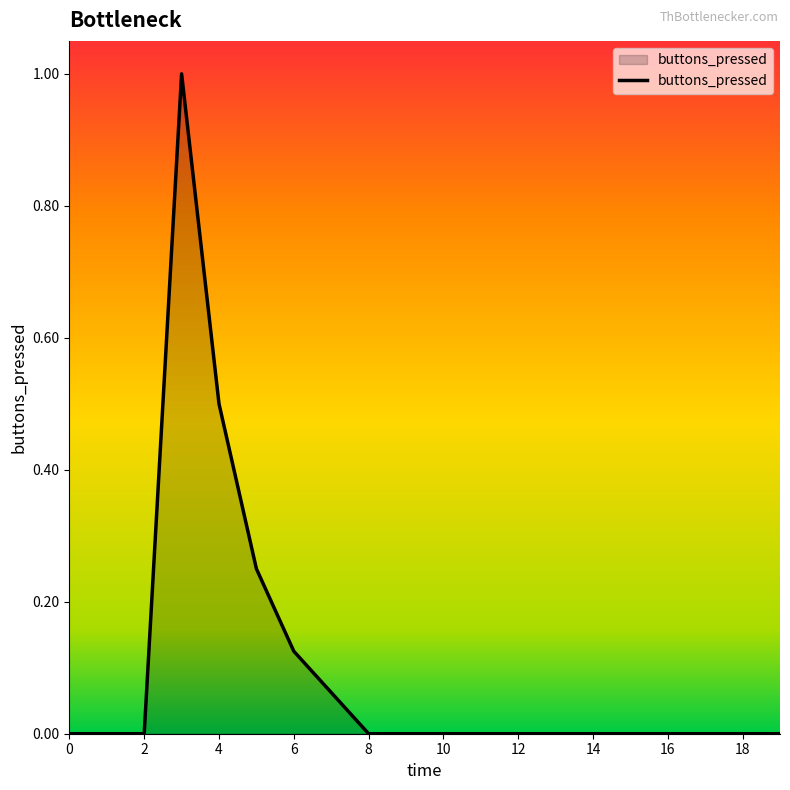

Count the number of categories in the chart.

20